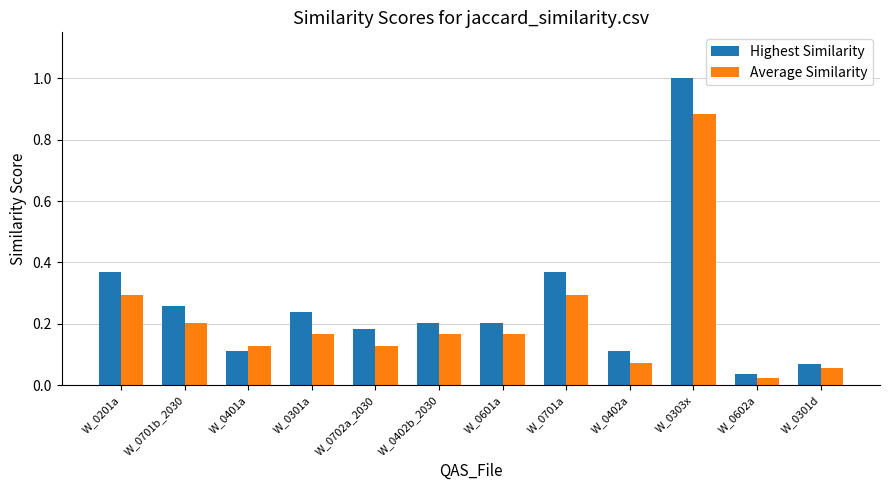

The value of Highest Similarity at W_0301a is 0.4. True or false?

False